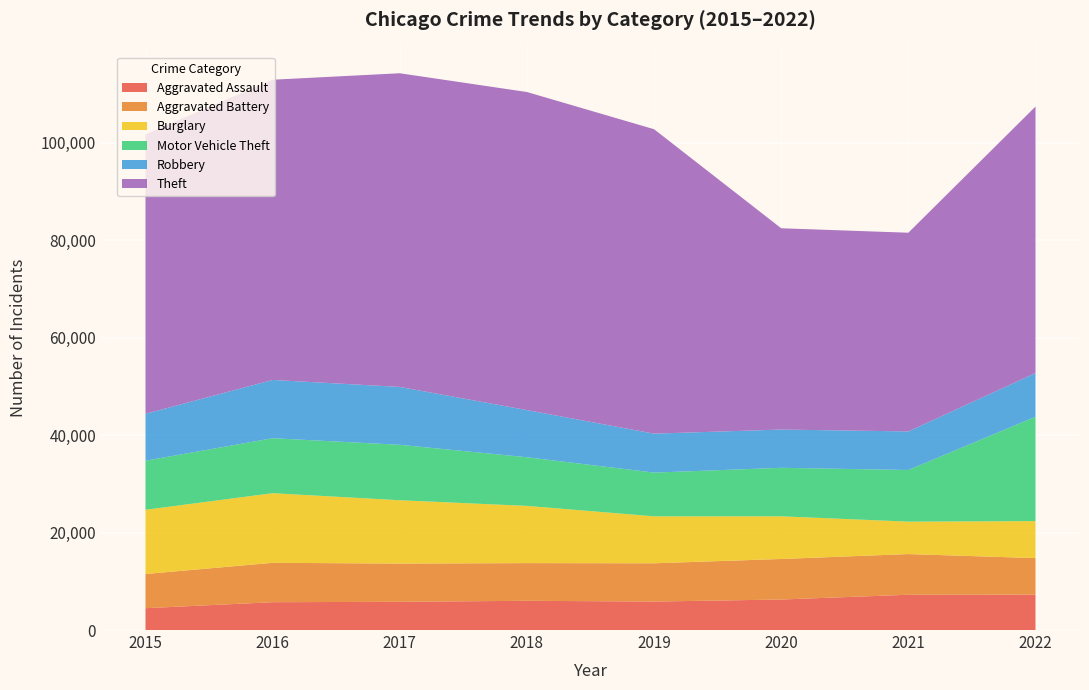

Reading left to right, what are all the values shown in this chart?

Aggravated Assault: 4480	5712	5793	6001	5841	6263	7243	7273
Aggravated Battery: 7018	8085	7845	7734	7857	8319	8348	7487
Burglary: 13184	14289	13001	11746	9639	8757	6658	7594
Motor Vehicle Theft: 10068	11286	11380	9984	8977	9956	10598	21425
Robbery: 9638	11960	11880	9679	7994	7855	7918	8970
Theft: 57350	61619	64381	65285	62486	41313	40784	54695